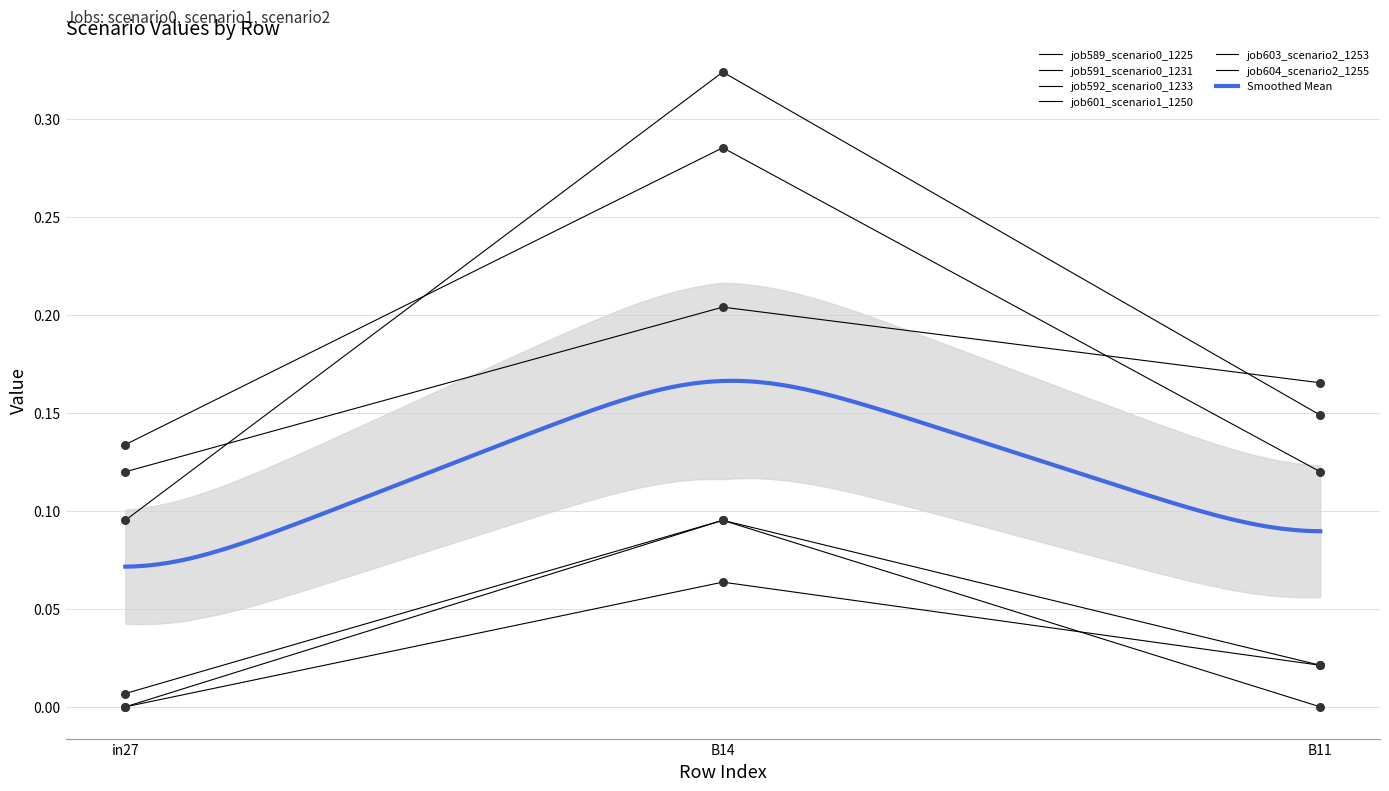

Which series contains the lowest Y value?

job589_scenario0_1225